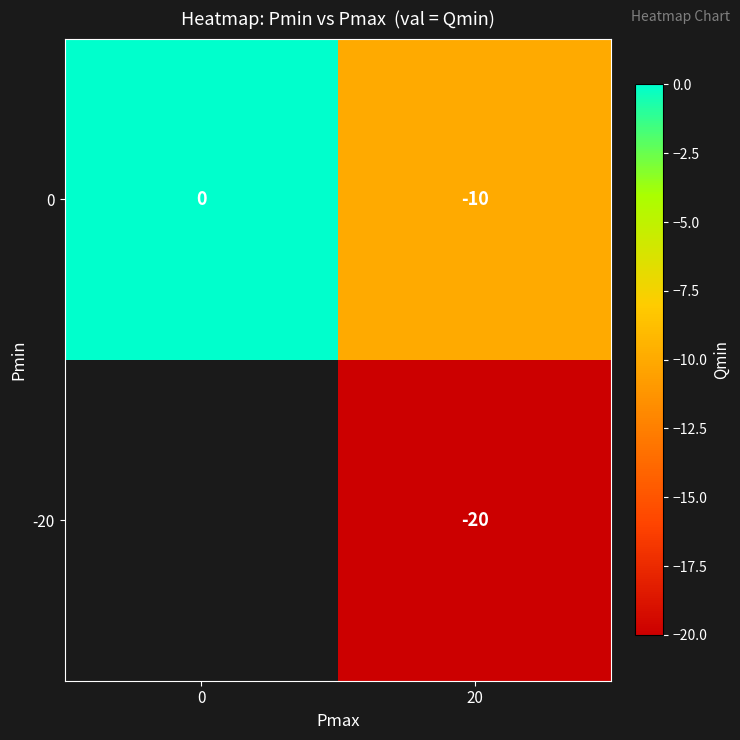

What is the average value of the 0 series?

-5